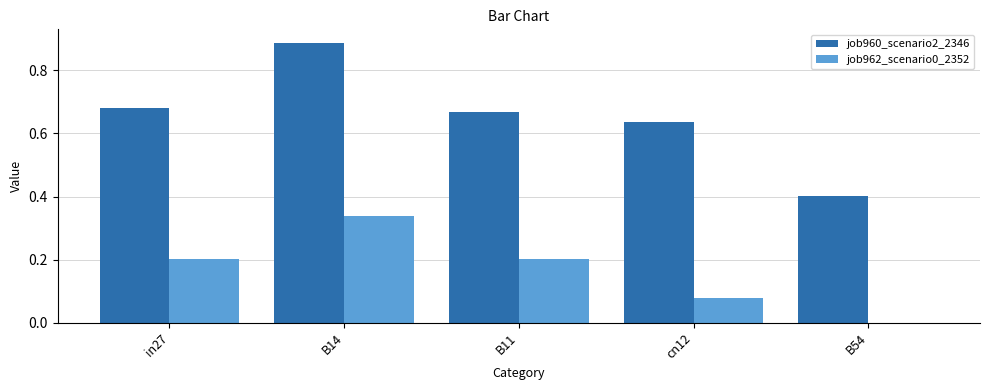

What is the spread (max minus min) of values at B54?

0.4